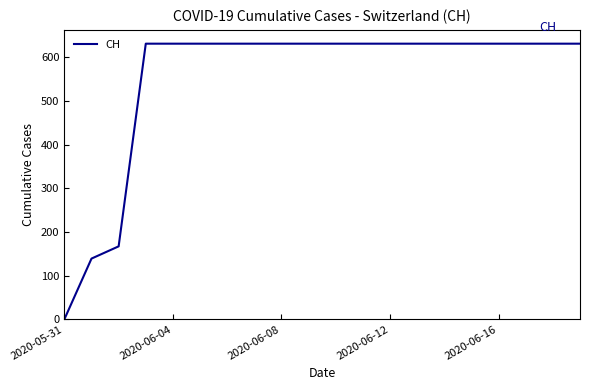

What is the difference between the maximum and minimum values?

631